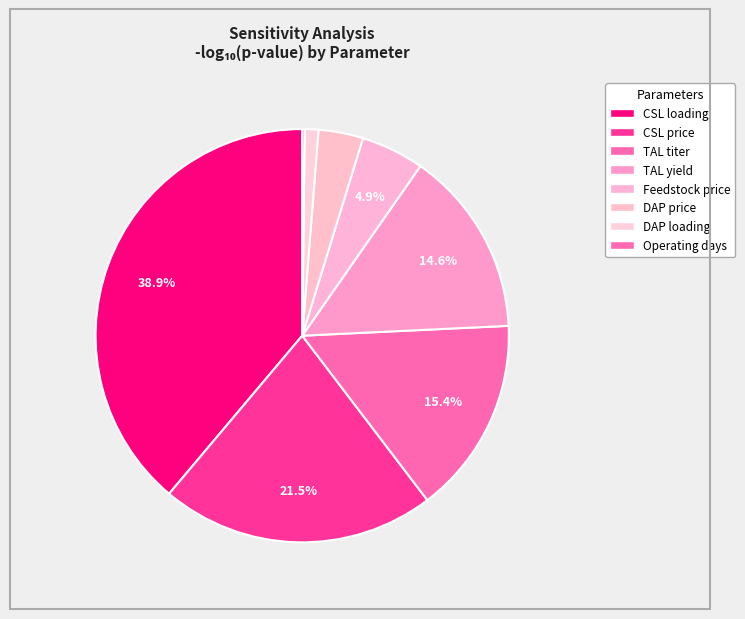

How many slices are in this pie chart?

8